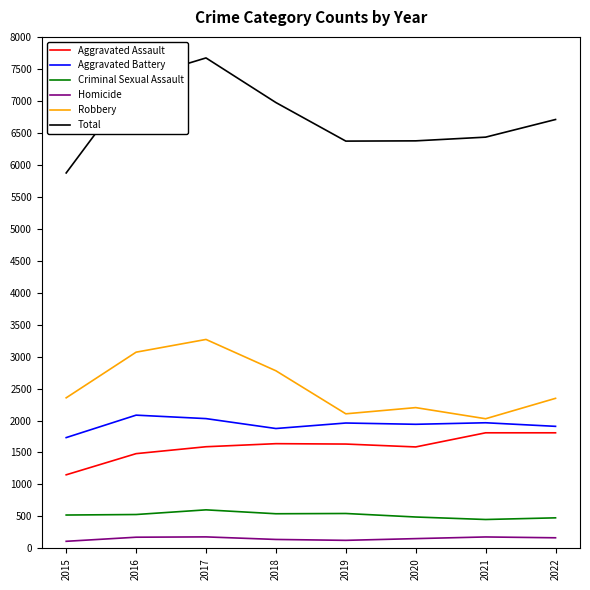

True or false: Criminal Sexual Assault and Homicide cross at least once.

False